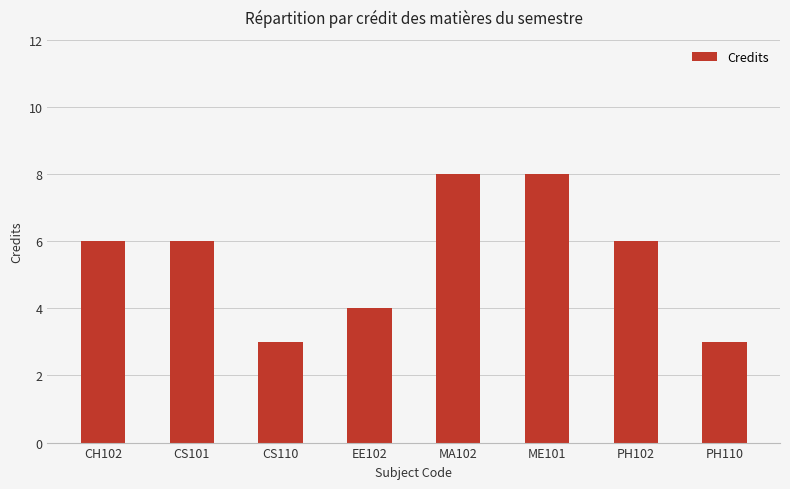

Reading left to right, transcribe all the data shown in this chart.

6	6	3	4	8	8	6	3